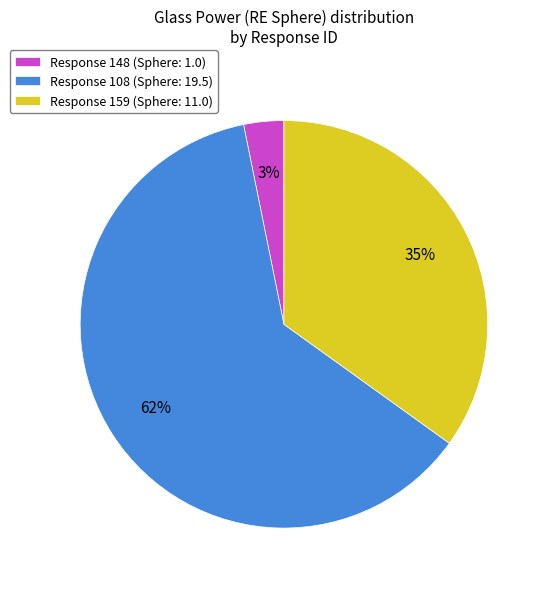

To the nearest percent, what is the combined percentage of Response 159 and Response 148?

38%